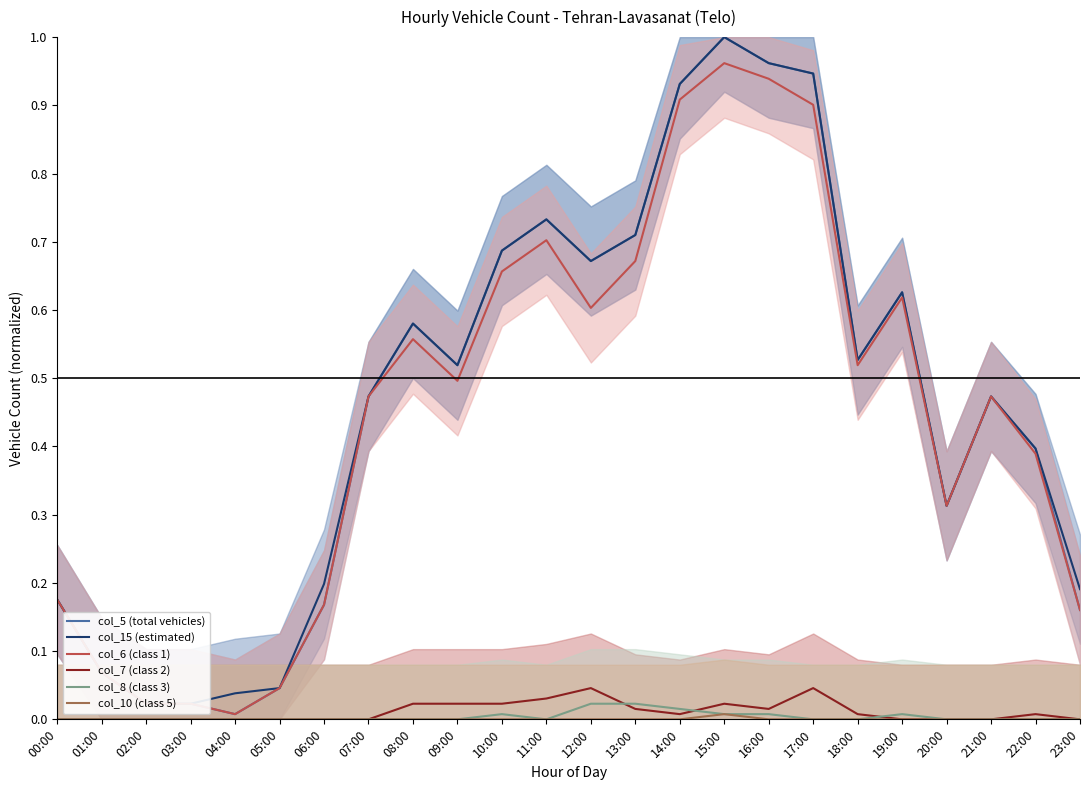

At how many categories does at least one series exceed 0?

24